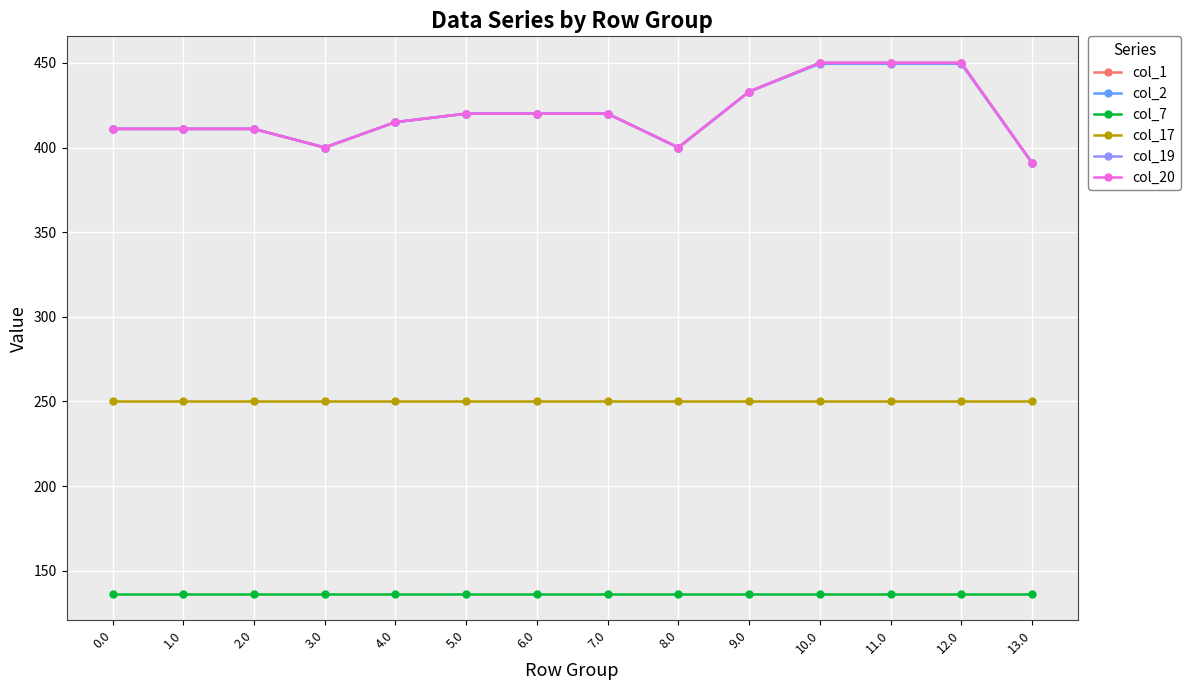

Is this an area chart (filled region under the line)?

No